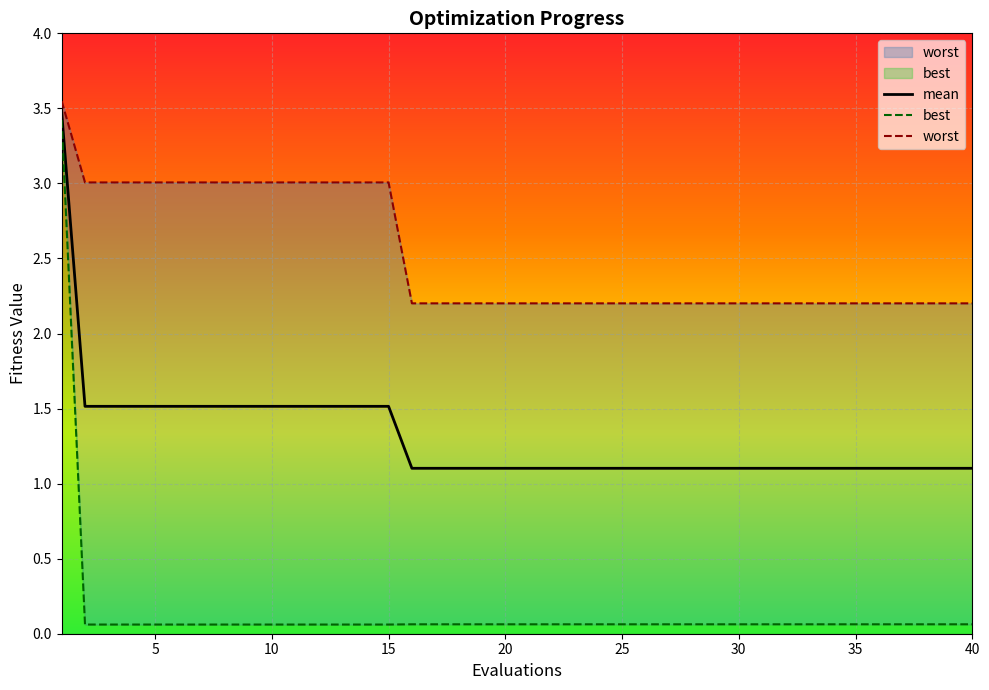

Reading right to left, what are all the values shown in this chart?

mean: 1.1	1.1	1.1	1.1	1.1	1.1	1.1	1.1	1.1	1.1	1.1	1.1	1.1	1.1	1.1	1.1	1.1	1.1	1.1	1.1	1.1	1.1	1.1	1.1	1.1	1.5	1.5	1.5	1.5	1.5	1.5	1.5	1.5	1.5	1.5	1.5	1.5	1.5	1.5	3.5
best: 0.1	0.1	0.1	0.1	0.1	0.1	0.1	0.1	0.1	0.1	0.1	0.1	0.1	0.1	0.1	0.1	0.1	0.1	0.1	0.1	0.1	0.1	0.1	0.1	0.1	0.1	0.1	0.1	0.1	0.1	0.1	0.1	0.1	0.1	0.1	0.1	0.1	0.1	0.1	3.4
worst: 2.2	2.2	2.2	2.2	2.2	2.2	2.2	2.2	2.2	2.2	2.2	2.2	2.2	2.2	2.2	2.2	2.2	2.2	2.2	2.2	2.2	2.2	2.2	2.2	2.2	3.0	3.0	3.0	3.0	3.0	3.0	3.0	3.0	3.0	3.0	3.0	3.0	3.0	3.0	3.5